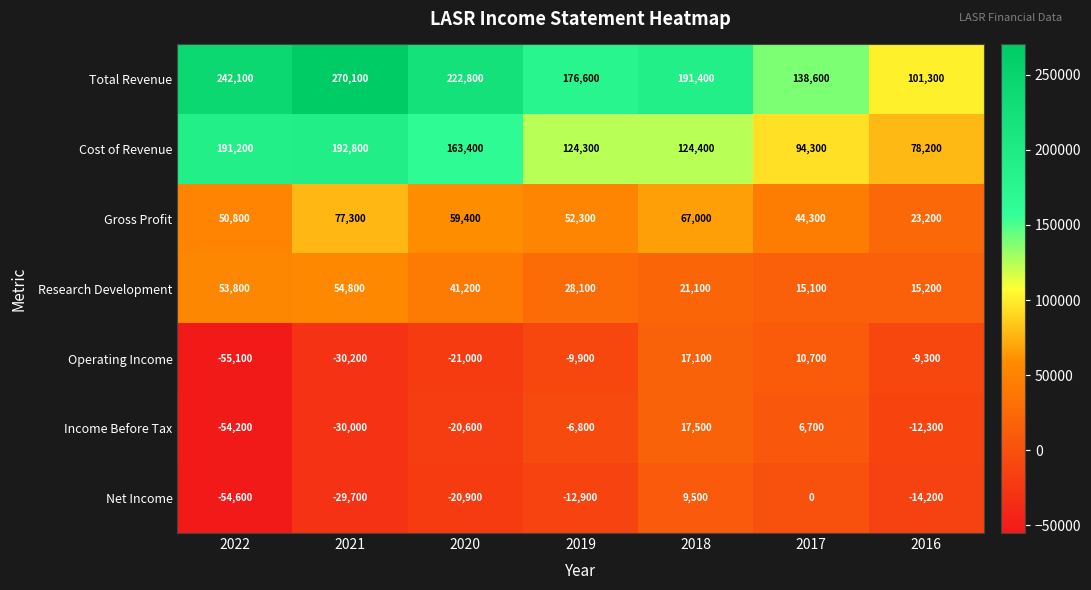

List the series in order of their peak value, lowest first.

Net Income, Operating Income, Income Before Tax, Research Development, Gross Profit, Cost of Revenue, Total Revenue